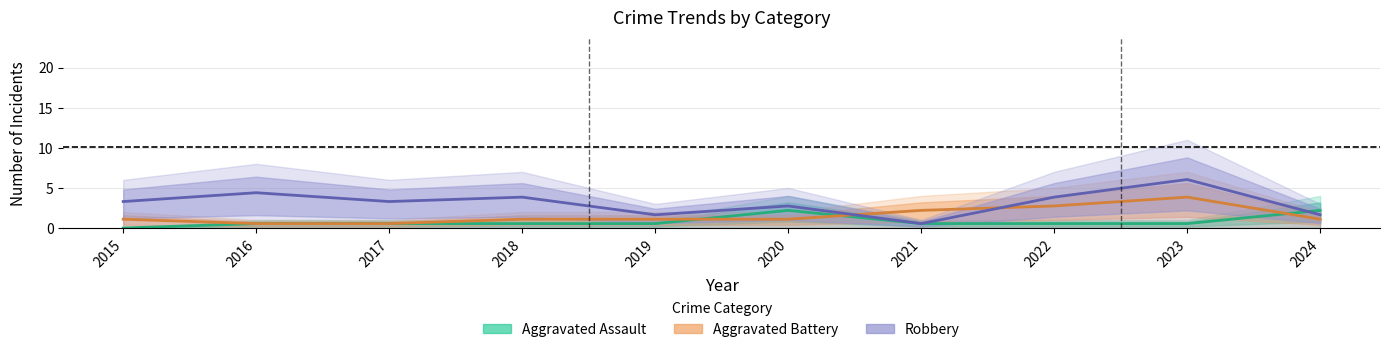

What is the maximum value shown in the chart?

6.1